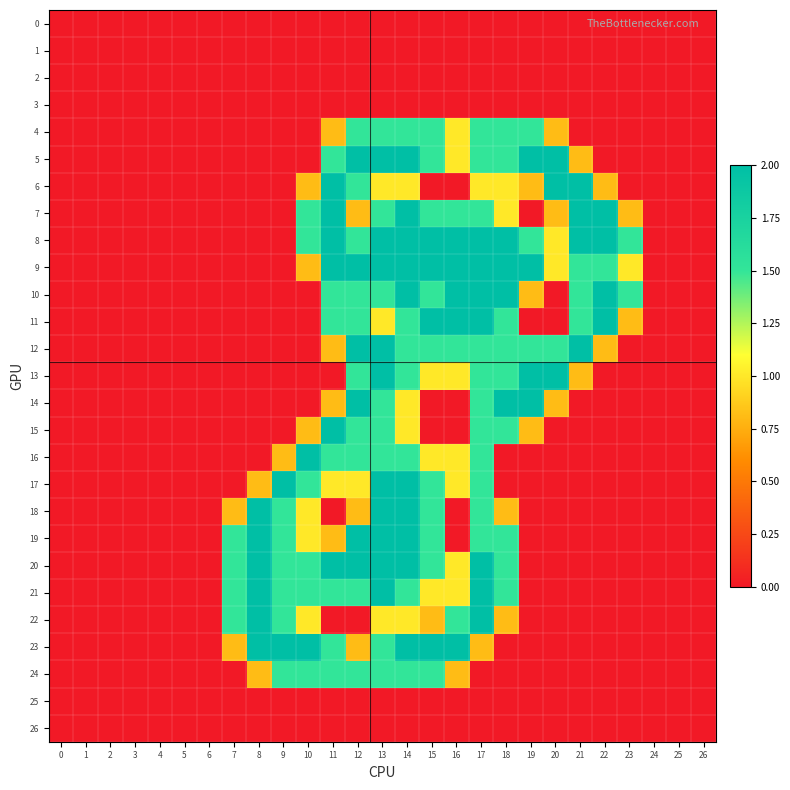

Reading left to right, list all the values displayed in this chart.

0: 0=0.0	1=0.0	2=0.0	3=0.0	4=0.0	5=0.0	6=0.0	7=0.0	8=0.0	9=0.0	10=0.0	11=0.0	12=0.0	13=0.0	14=0.0	15=0.0	16=0.0	17=0.0	18=0.0	19=0.0	20=0.0	21=0.0	22=0.0	23=0.0	24=0.0	25=0.0	26=0.0
1: 0=0.0	1=0.0	2=0.0	3=0.0	4=0.0	5=0.0	6=0.0	7=0.0	8=0.0	9=0.0	10=0.0	11=0.0	12=0.0	13=0.0	14=0.0	15=0.0	16=0.0	17=0.0	18=0.0	19=0.0	20=0.0	21=0.0	22=0.0	23=0.0	24=0.0	25=0.0	26=0.0
2: 0=0.0	1=0.0	2=0.0	3=0.0	4=0.0	5=0.0	6=0.0	7=0.0	8=0.0	9=0.0	10=0.0	11=0.0	12=0.0	13=0.0	14=0.0	15=0.0	16=0.0	17=0.0	18=0.0	19=0.0	20=0.0	21=0.0	22=0.0	23=0.0	24=0.0	25=0.0	26=0.0
3: 0=0.0	1=0.0	2=0.0	3=0.0	4=0.0	5=0.0	6=0.0	7=0.0	8=0.0	9=0.0	10=0.0	11=0.0	12=0.0	13=0.0	14=0.0	15=0.0	16=0.0	17=0.0	18=0.0	19=0.0	20=0.0	21=0.0	22=0.0	23=0.0	24=0.0	25=0.0	26=0.0
4: 0=0.0	1=0.0	2=0.0	3=0.0	4=0.0	5=0.0	6=0.0	7=0.0	8=0.0	9=0.0	10=0.0	11=0.8	12=1.5	13=1.5	14=1.5	15=1.5	16=1.0	17=1.5	18=1.5	19=1.5	20=0.8	21=0.0	22=0.0	23=0.0	24=0.0	25=0.0	26=0.0
5: 0=0.0	1=0.0	2=0.0	3=0.0	4=0.0	5=0.0	6=0.0	7=0.0	8=0.0	9=0.0	10=0.0	11=1.5	12=2.0	13=2.0	14=2.0	15=1.5	16=1.0	17=1.5	18=1.5	19=2.0	20=2.0	21=0.8	22=0.0	23=0.0	24=0.0	25=0.0	26=0.0
6: 0=0.0	1=0.0	2=0.0	3=0.0	4=0.0	5=0.0	6=0.0	7=0.0	8=0.0	9=0.0	10=0.8	11=2.0	12=1.5	13=1.0	14=1.0	15=0.0	16=0.0	17=1.0	18=1.0	19=0.8	20=2.0	21=2.0	22=0.8	23=0.0	24=0.0	25=0.0	26=0.0
7: 0=0.0	1=0.0	2=0.0	3=0.0	4=0.0	5=0.0	6=0.0	7=0.0	8=0.0	9=0.0	10=1.5	11=2.0	12=0.8	13=1.5	14=2.0	15=1.5	16=1.5	17=1.5	18=1.0	19=0.0	20=0.8	21=2.0	22=2.0	23=0.8	24=0.0	25=0.0	26=0.0
8: 0=0.0	1=0.0	2=0.0	3=0.0	4=0.0	5=0.0	6=0.0	7=0.0	8=0.0	9=0.0	10=1.5	11=2.0	12=1.5	13=2.0	14=2.0	15=2.0	16=2.0	17=2.0	18=2.0	19=1.5	20=1.0	21=2.0	22=2.0	23=1.5	24=0.0	25=0.0	26=0.0
9: 0=0.0	1=0.0	2=0.0	3=0.0	4=0.0	5=0.0	6=0.0	7=0.0	8=0.0	9=0.0	10=0.8	11=2.0	12=2.0	13=2.0	14=2.0	15=2.0	16=2.0	17=2.0	18=2.0	19=2.0	20=1.0	21=1.5	22=1.5	23=1.0	24=0.0	25=0.0	26=0.0
10: 0=0.0	1=0.0	2=0.0	3=0.0	4=0.0	5=0.0	6=0.0	7=0.0	8=0.0	9=0.0	10=0.0	11=1.5	12=1.5	13=1.5	14=2.0	15=1.5	16=2.0	17=2.0	18=2.0	19=0.8	20=0.0	21=1.5	22=2.0	23=1.5	24=0.0	25=0.0	26=0.0
11: 0=0.0	1=0.0	2=0.0	3=0.0	4=0.0	5=0.0	6=0.0	7=0.0	8=0.0	9=0.0	10=0.0	11=1.5	12=1.5	13=1.0	14=1.5	15=2.0	16=2.0	17=2.0	18=1.5	19=0.0	20=0.0	21=1.5	22=2.0	23=0.8	24=0.0	25=0.0	26=0.0
12: 0=0.0	1=0.0	2=0.0	3=0.0	4=0.0	5=0.0	6=0.0	7=0.0	8=0.0	9=0.0	10=0.0	11=0.8	12=2.0	13=2.0	14=1.5	15=1.5	16=1.5	17=1.5	18=1.5	19=1.5	20=1.5	21=2.0	22=0.8	23=0.0	24=0.0	25=0.0	26=0.0
13: 0=0.0	1=0.0	2=0.0	3=0.0	4=0.0	5=0.0	6=0.0	7=0.0	8=0.0	9=0.0	10=0.0	11=0.0	12=1.5	13=2.0	14=1.5	15=1.0	16=1.0	17=1.5	18=1.5	19=2.0	20=2.0	21=0.8	22=0.0	23=0.0	24=0.0	25=0.0	26=0.0
14: 0=0.0	1=0.0	2=0.0	3=0.0	4=0.0	5=0.0	6=0.0	7=0.0	8=0.0	9=0.0	10=0.0	11=0.8	12=2.0	13=1.5	14=1.0	15=0.0	16=0.0	17=1.5	18=2.0	19=2.0	20=0.8	21=0.0	22=0.0	23=0.0	24=0.0	25=0.0	26=0.0
15: 0=0.0	1=0.0	2=0.0	3=0.0	4=0.0	5=0.0	6=0.0	7=0.0	8=0.0	9=0.0	10=0.8	11=2.0	12=1.5	13=1.5	14=1.0	15=0.0	16=0.0	17=1.5	18=1.5	19=0.8	20=0.0	21=0.0	22=0.0	23=0.0	24=0.0	25=0.0	26=0.0
16: 0=0.0	1=0.0	2=0.0	3=0.0	4=0.0	5=0.0	6=0.0	7=0.0	8=0.0	9=0.8	10=2.0	11=1.5	12=1.5	13=1.5	14=1.5	15=1.0	16=1.0	17=1.5	18=0.0	19=0.0	20=0.0	21=0.0	22=0.0	23=0.0	24=0.0	25=0.0	26=0.0
17: 0=0.0	1=0.0	2=0.0	3=0.0	4=0.0	5=0.0	6=0.0	7=0.0	8=0.8	9=2.0	10=1.5	11=1.0	12=1.0	13=2.0	14=2.0	15=1.5	16=1.0	17=1.5	18=0.0	19=0.0	20=0.0	21=0.0	22=0.0	23=0.0	24=0.0	25=0.0	26=0.0
18: 0=0.0	1=0.0	2=0.0	3=0.0	4=0.0	5=0.0	6=0.0	7=0.8	8=2.0	9=1.5	10=1.0	11=0.0	12=0.8	13=2.0	14=2.0	15=1.5	16=0.0	17=1.5	18=0.8	19=0.0	20=0.0	21=0.0	22=0.0	23=0.0	24=0.0	25=0.0	26=0.0
19: 0=0.0	1=0.0	2=0.0	3=0.0	4=0.0	5=0.0	6=0.0	7=1.5	8=2.0	9=1.5	10=1.0	11=0.8	12=2.0	13=2.0	14=2.0	15=1.5	16=0.0	17=1.5	18=1.5	19=0.0	20=0.0	21=0.0	22=0.0	23=0.0	24=0.0	25=0.0	26=0.0
20: 0=0.0	1=0.0	2=0.0	3=0.0	4=0.0	5=0.0	6=0.0	7=1.5	8=2.0	9=1.5	10=1.5	11=2.0	12=2.0	13=2.0	14=2.0	15=1.5	16=1.0	17=2.0	18=1.5	19=0.0	20=0.0	21=0.0	22=0.0	23=0.0	24=0.0	25=0.0	26=0.0
21: 0=0.0	1=0.0	2=0.0	3=0.0	4=0.0	5=0.0	6=0.0	7=1.5	8=2.0	9=1.5	10=1.5	11=1.5	12=1.5	13=2.0	14=1.5	15=1.0	16=1.0	17=2.0	18=1.5	19=0.0	20=0.0	21=0.0	22=0.0	23=0.0	24=0.0	25=0.0	26=0.0
22: 0=0.0	1=0.0	2=0.0	3=0.0	4=0.0	5=0.0	6=0.0	7=1.5	8=2.0	9=1.5	10=1.0	11=0.0	12=0.0	13=1.0	14=1.0	15=0.8	16=1.5	17=2.0	18=0.8	19=0.0	20=0.0	21=0.0	22=0.0	23=0.0	24=0.0	25=0.0	26=0.0
23: 0=0.0	1=0.0	2=0.0	3=0.0	4=0.0	5=0.0	6=0.0	7=0.8	8=2.0	9=2.0	10=2.0	11=1.5	12=0.8	13=1.5	14=2.0	15=2.0	16=2.0	17=0.8	18=0.0	19=0.0	20=0.0	21=0.0	22=0.0	23=0.0	24=0.0	25=0.0	26=0.0
24: 0=0.0	1=0.0	2=0.0	3=0.0	4=0.0	5=0.0	6=0.0	7=0.0	8=0.8	9=1.5	10=1.5	11=1.5	12=1.5	13=1.5	14=1.5	15=1.5	16=0.8	17=0.0	18=0.0	19=0.0	20=0.0	21=0.0	22=0.0	23=0.0	24=0.0	25=0.0	26=0.0
25: 0=0.0	1=0.0	2=0.0	3=0.0	4=0.0	5=0.0	6=0.0	7=0.0	8=0.0	9=0.0	10=0.0	11=0.0	12=0.0	13=0.0	14=0.0	15=0.0	16=0.0	17=0.0	18=0.0	19=0.0	20=0.0	21=0.0	22=0.0	23=0.0	24=0.0	25=0.0	26=0.0
26: 0=0.0	1=0.0	2=0.0	3=0.0	4=0.0	5=0.0	6=0.0	7=0.0	8=0.0	9=0.0	10=0.0	11=0.0	12=0.0	13=0.0	14=0.0	15=0.0	16=0.0	17=0.0	18=0.0	19=0.0	20=0.0	21=0.0	22=0.0	23=0.0	24=0.0	25=0.0	26=0.0